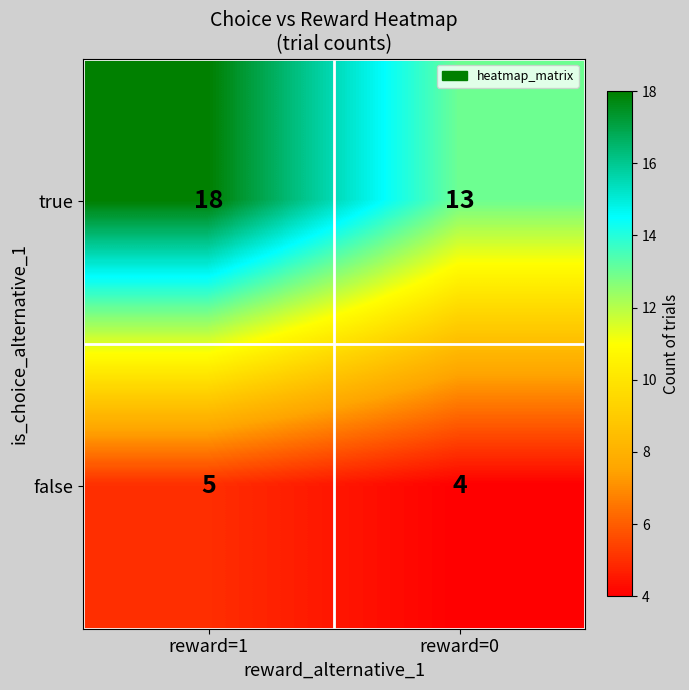

Which series has the widest spread of values?

true